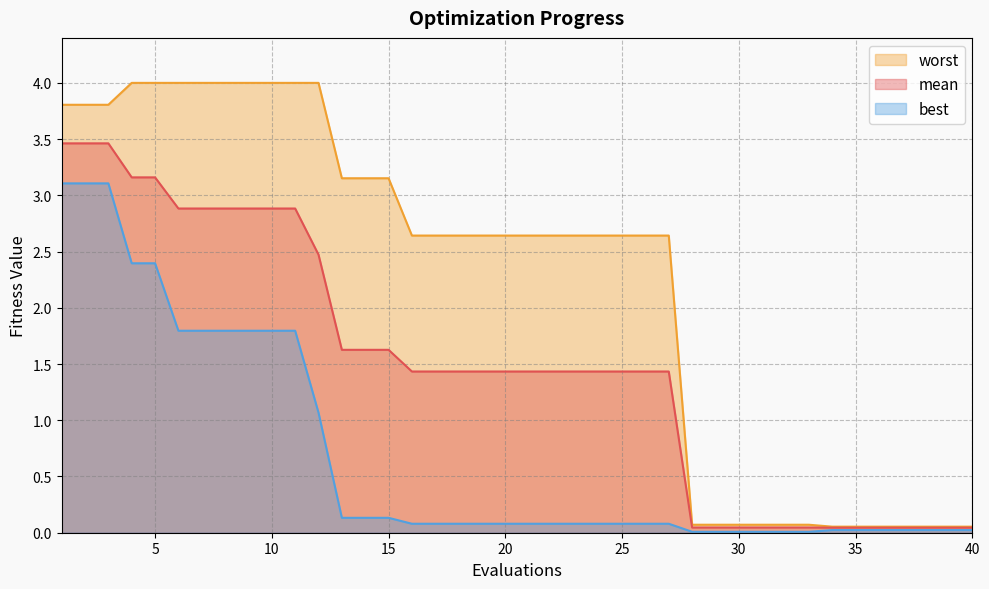

What is the sum of all mean values?

59.1